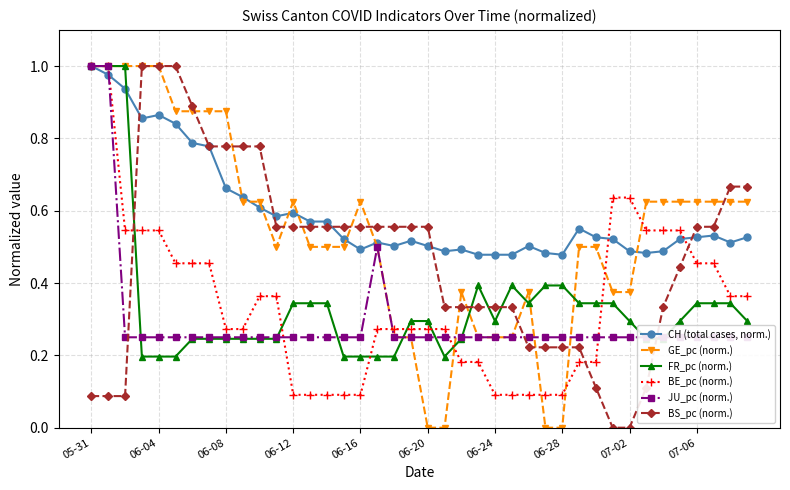

The BE_pc (norm.) series shows 0.1 at 10. True or false?

False